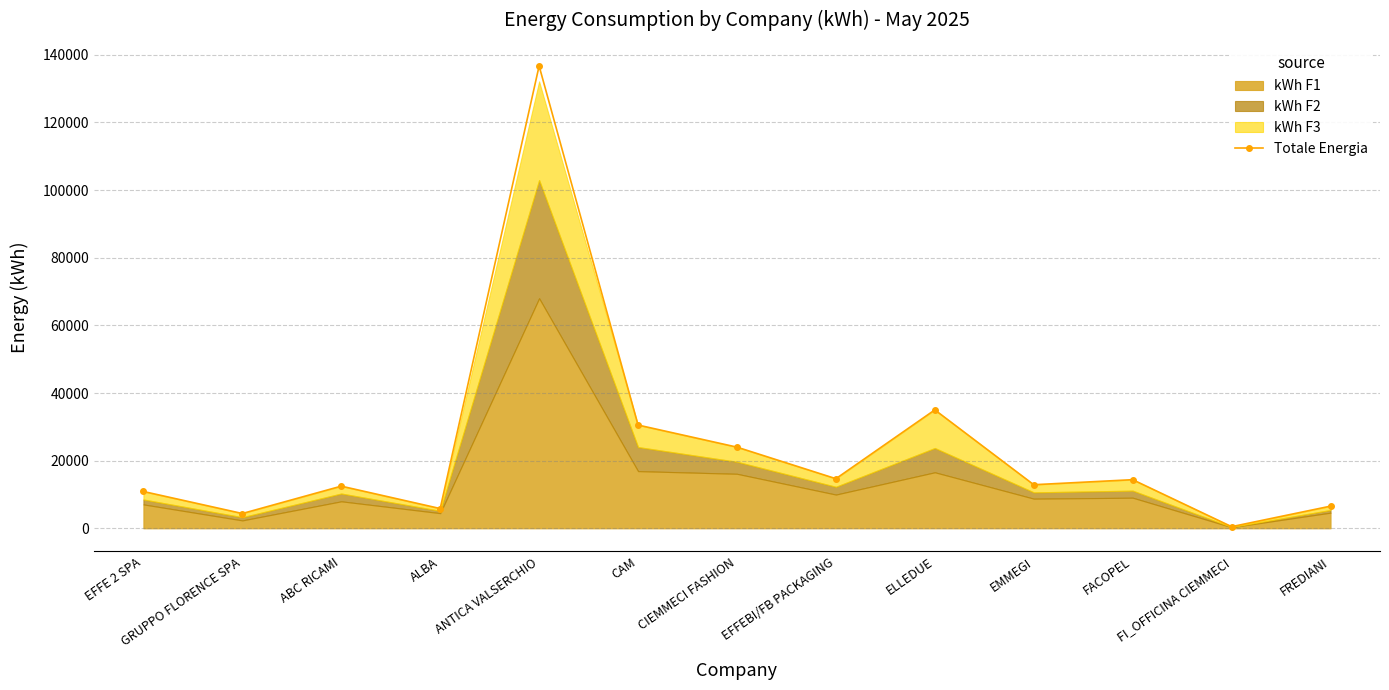

Approximately how many times larger is the value at CIEMMECI FASHION compared to EFFEBI/FB PACKAGING?

1.6